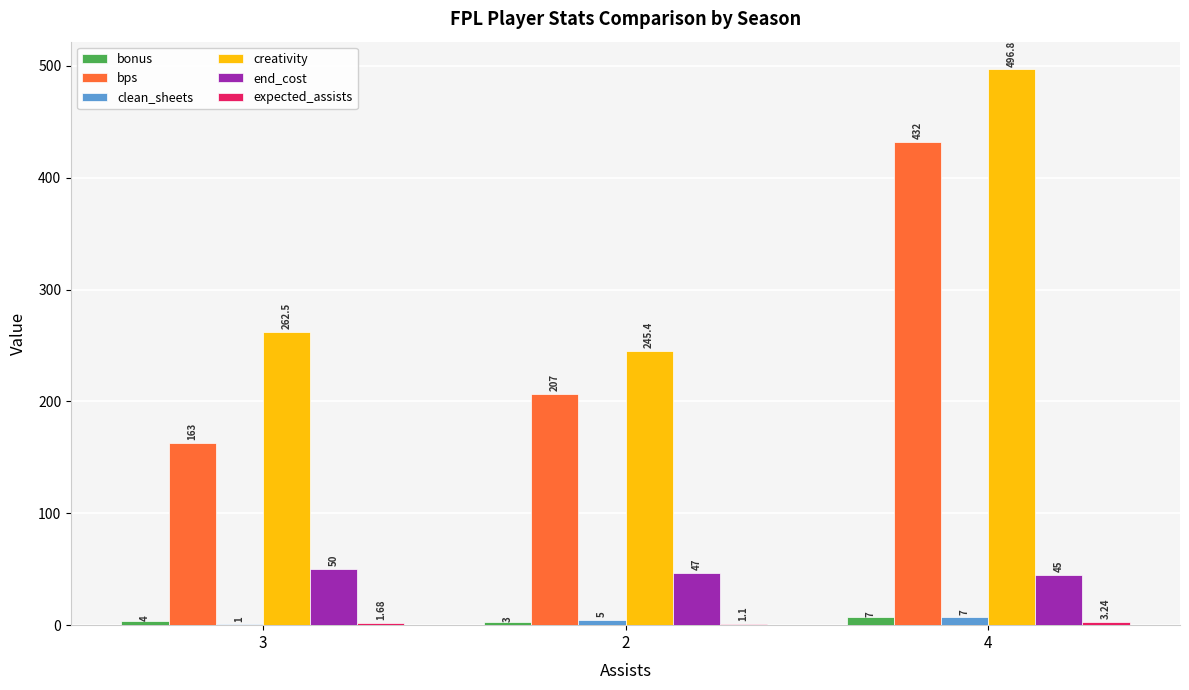

Is the value of bonus at 4 greater than the value of end_cost at 4?

No